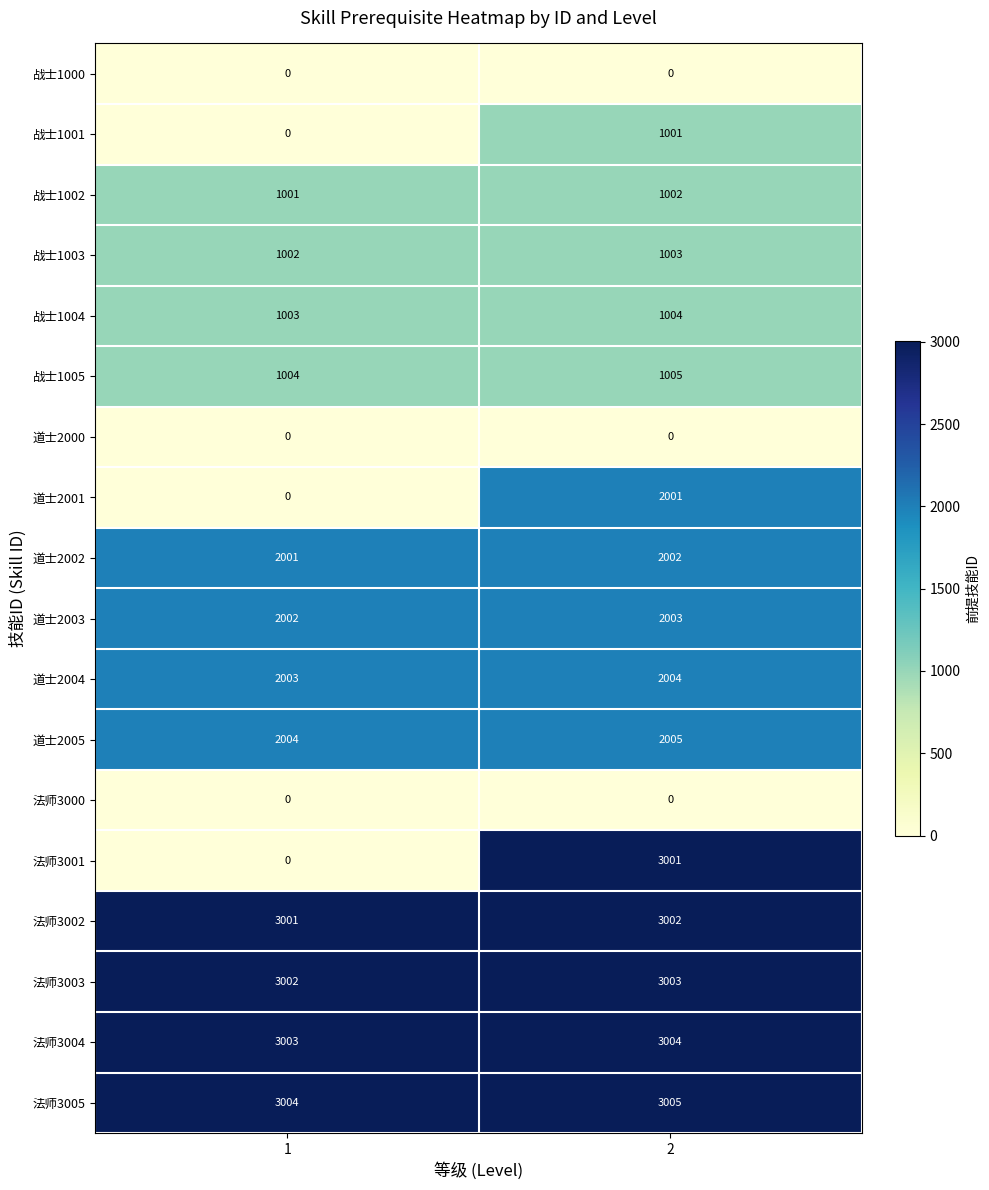

The value of 法师3001 at 2 is 3001. True or false?

True